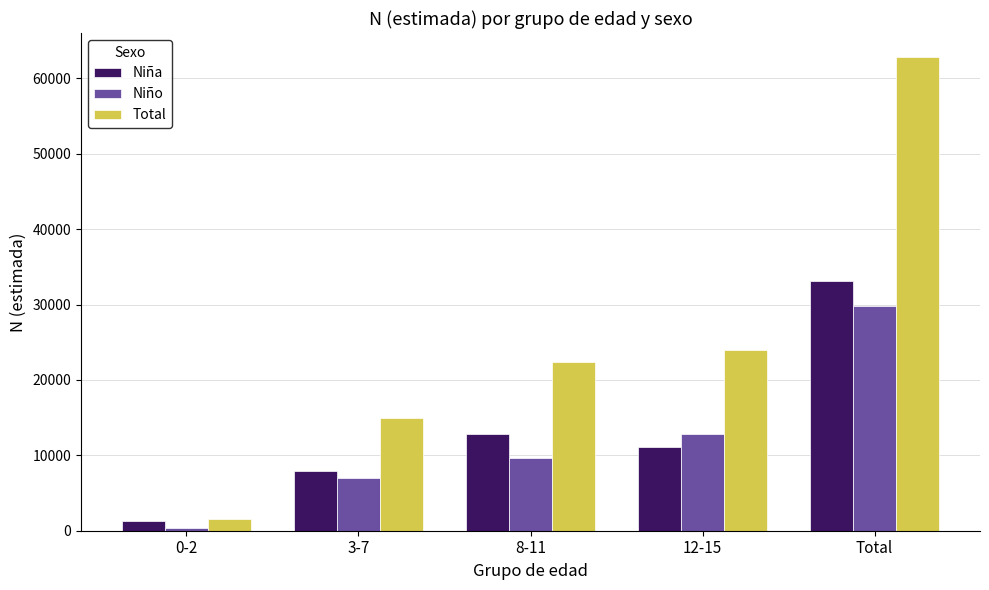

What is the average value of the Niño series?

11919